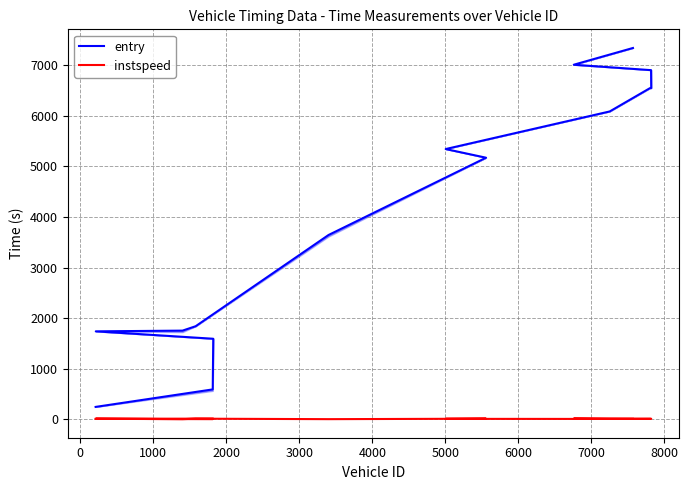

What position from the right is 6000?

8